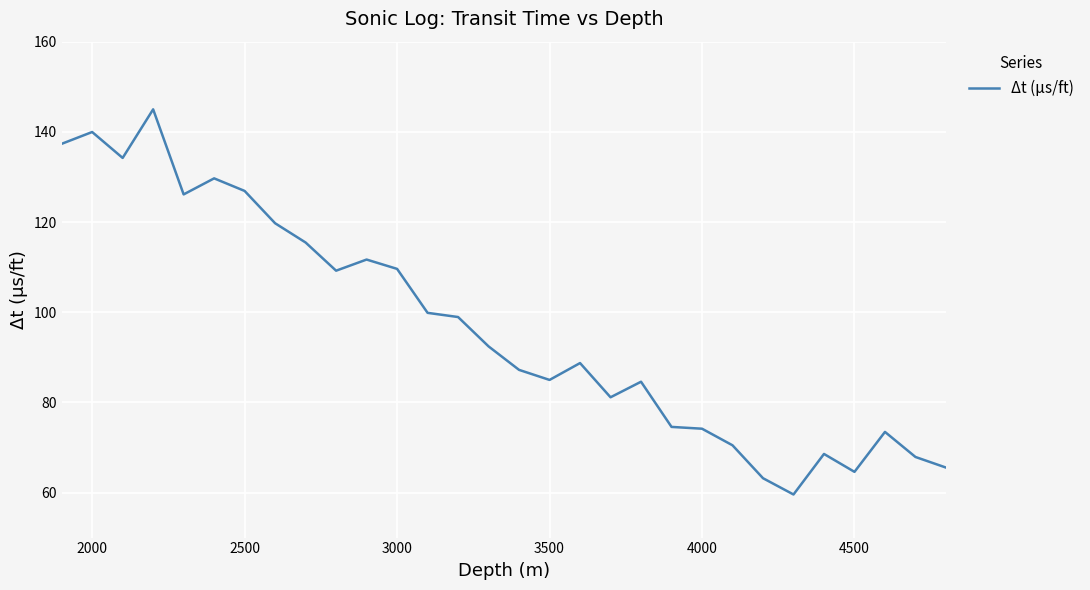

What is the difference between the maximum and minimum values?

85.4